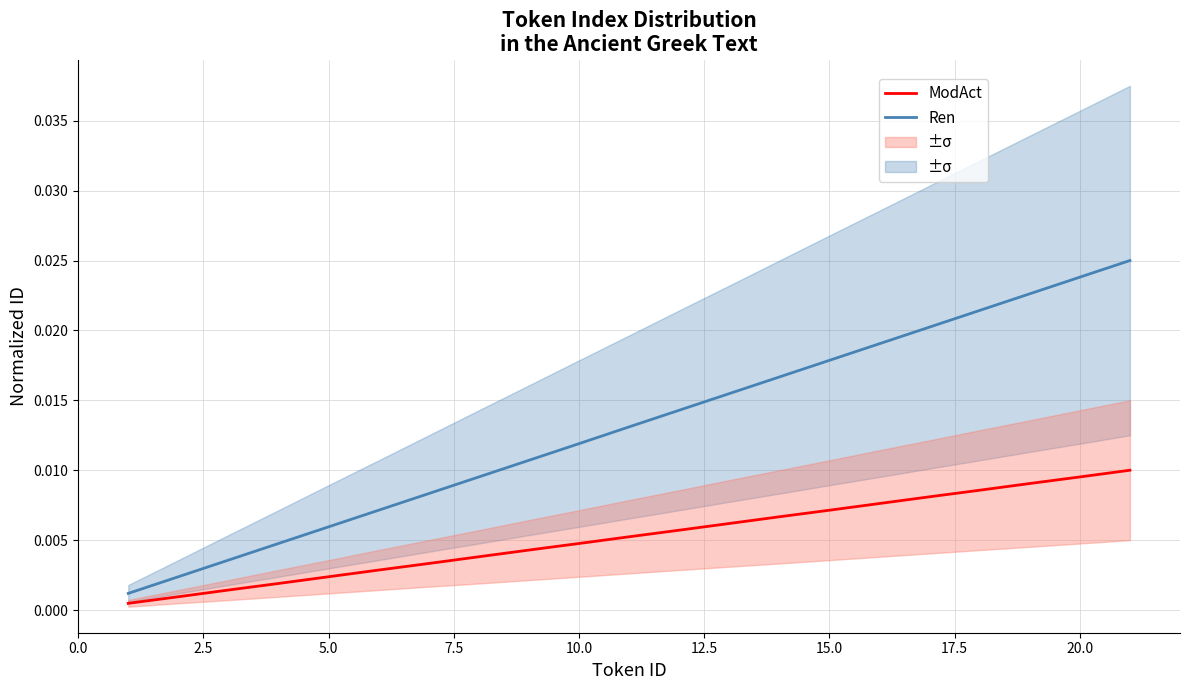

Does the chart have visible grid lines?

Yes